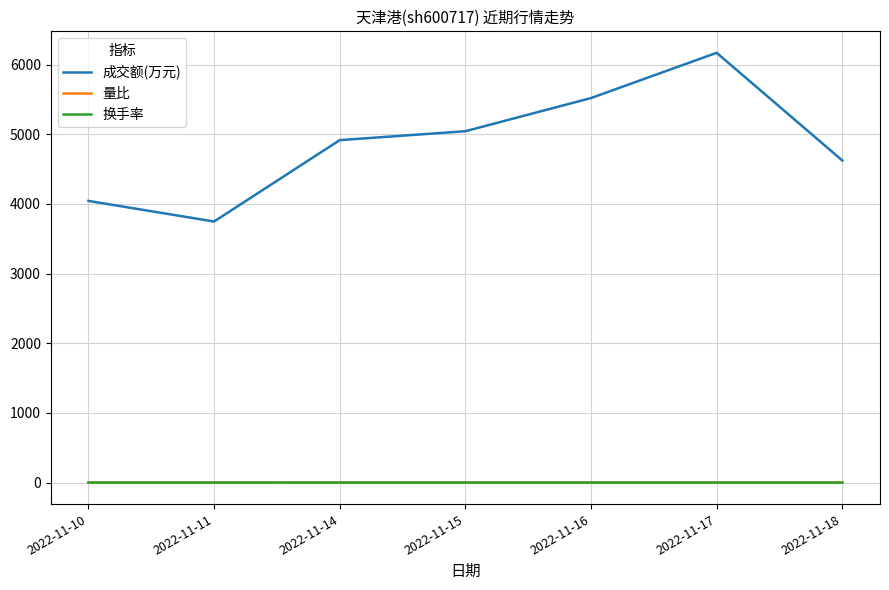

Which series has the largest range (max minus min)?

成交额(万元)